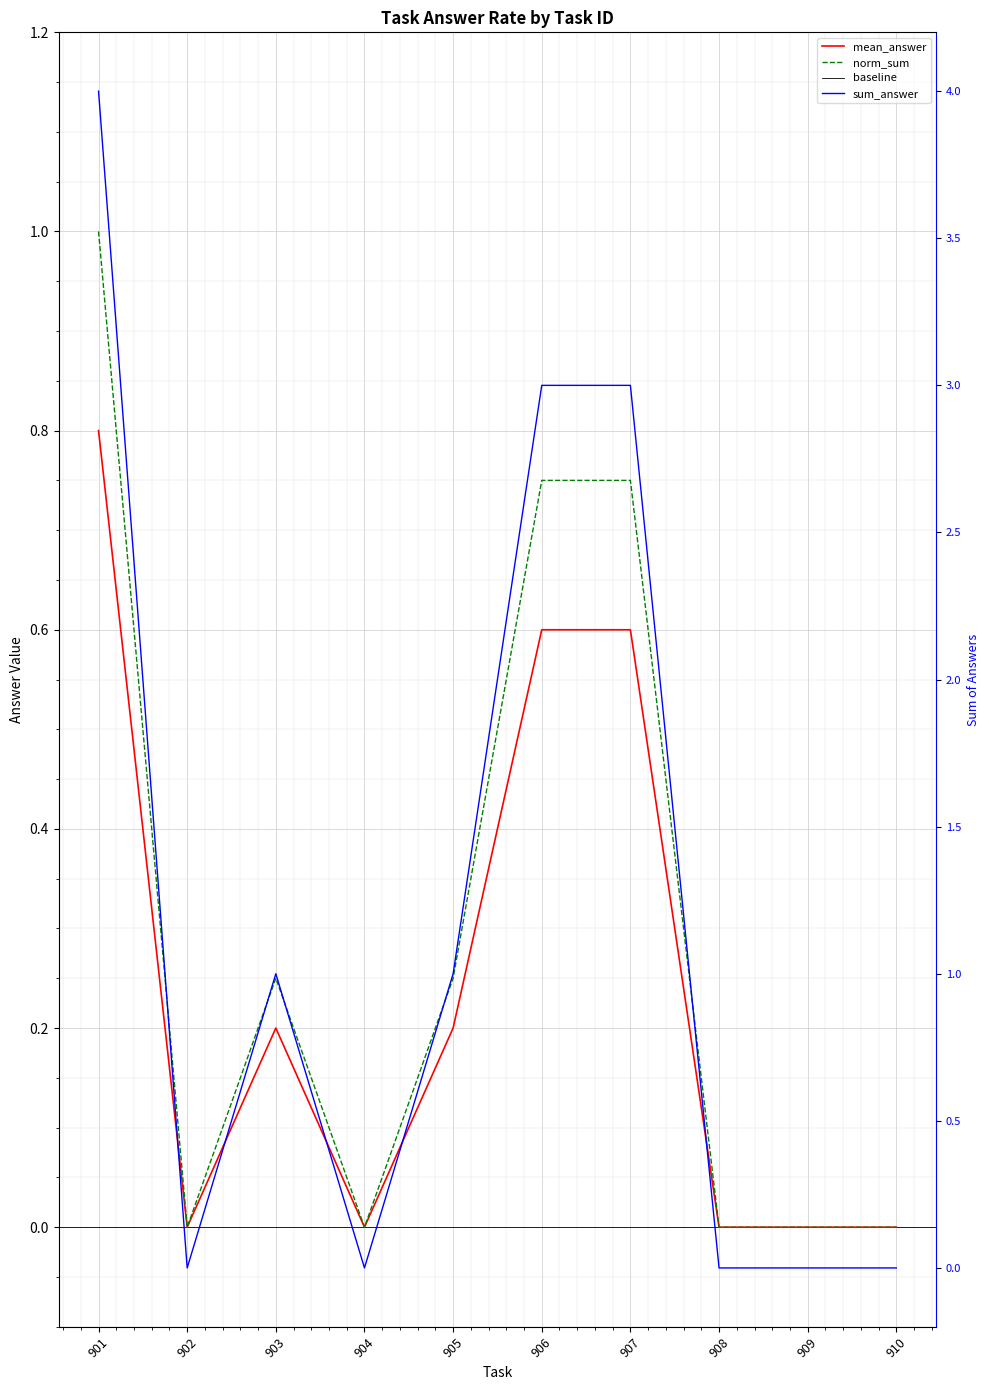

What is the greatest value displayed?

1.0